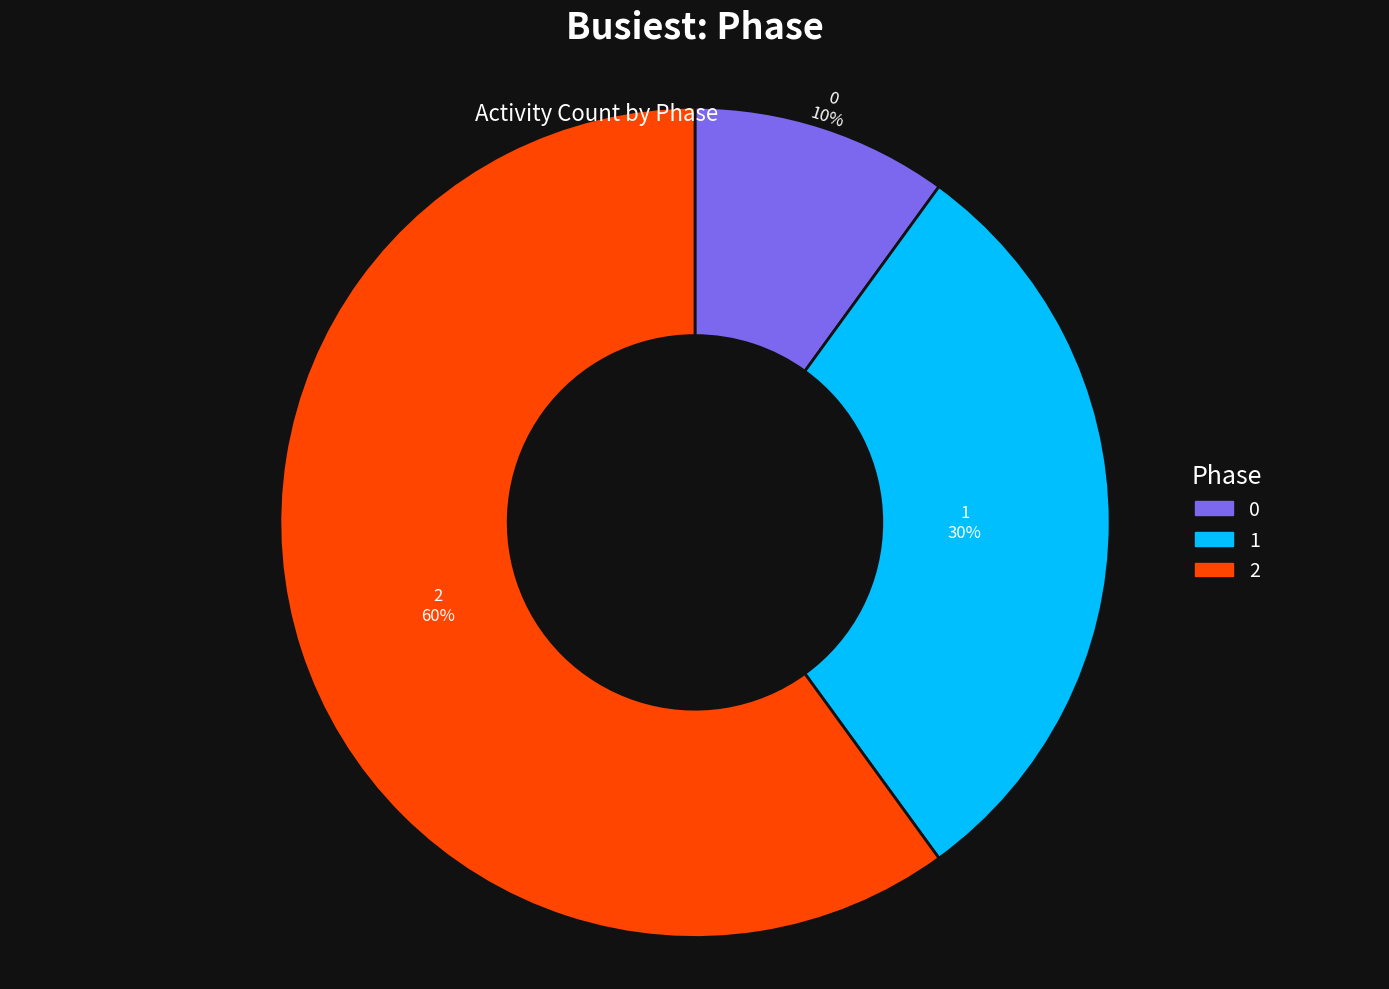

To the nearest percent, what percentage of the pie is 2?

60%